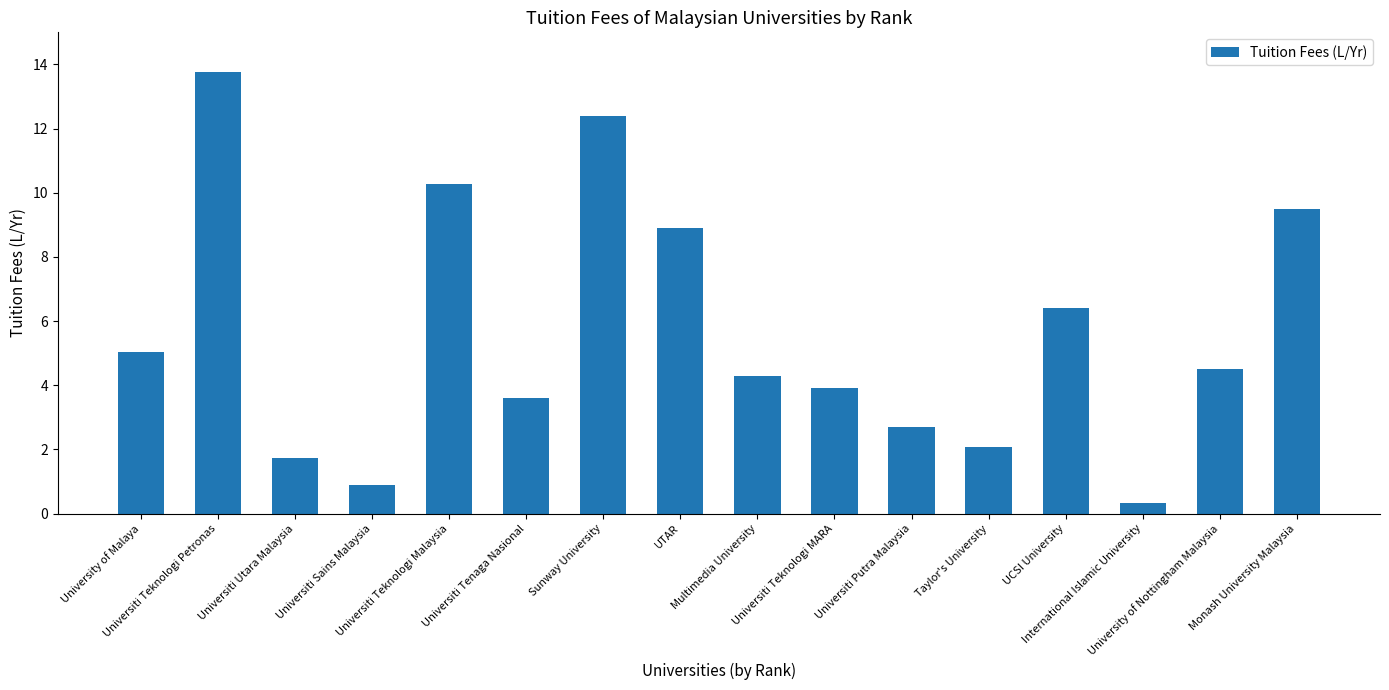

At which label is the value closest to 7?

UCSI University